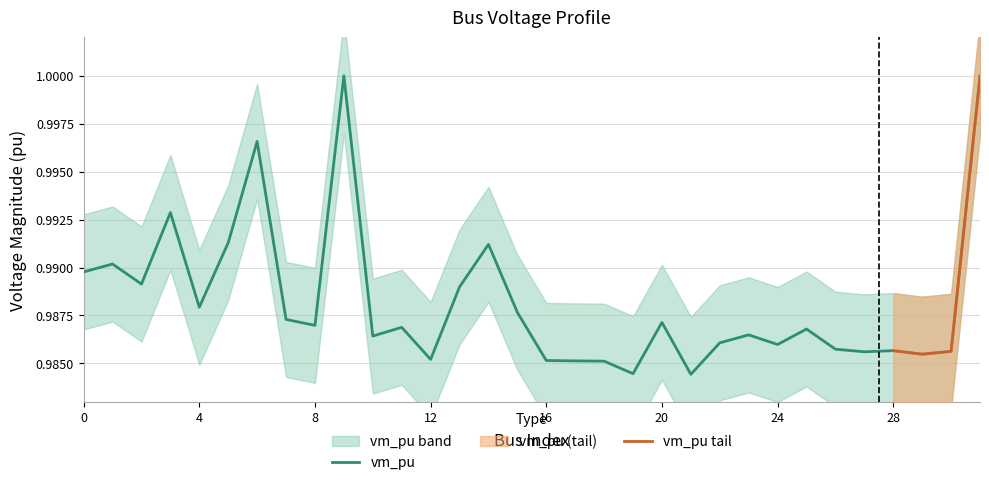

Is it true that vm_pu equals 0.5 at 16?

False